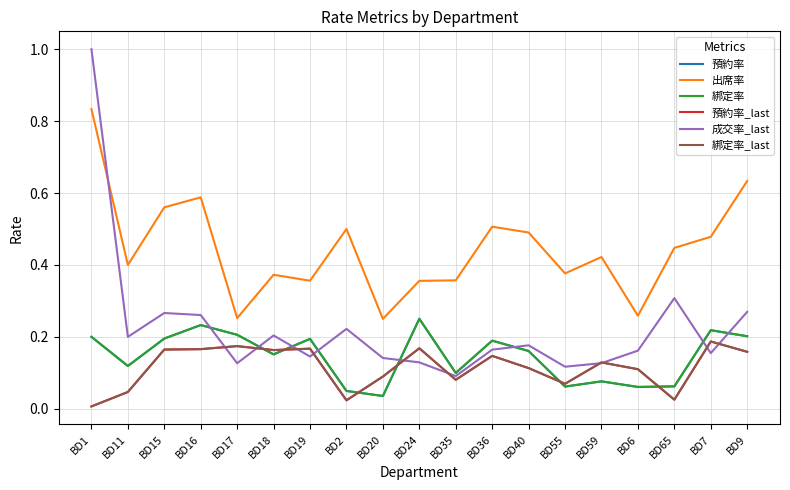

At how many categories does at least one series exceed 0?

19